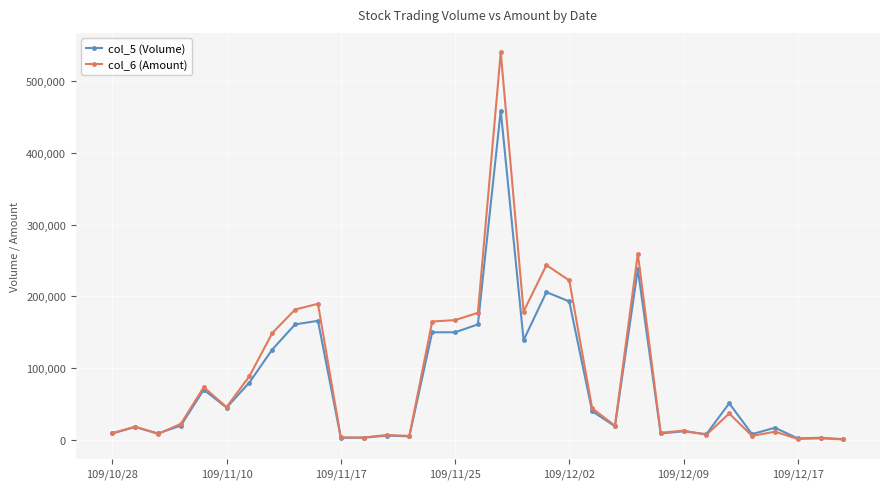

True or false: col_5 (Volume) has more than 0 interior local peaks.

True